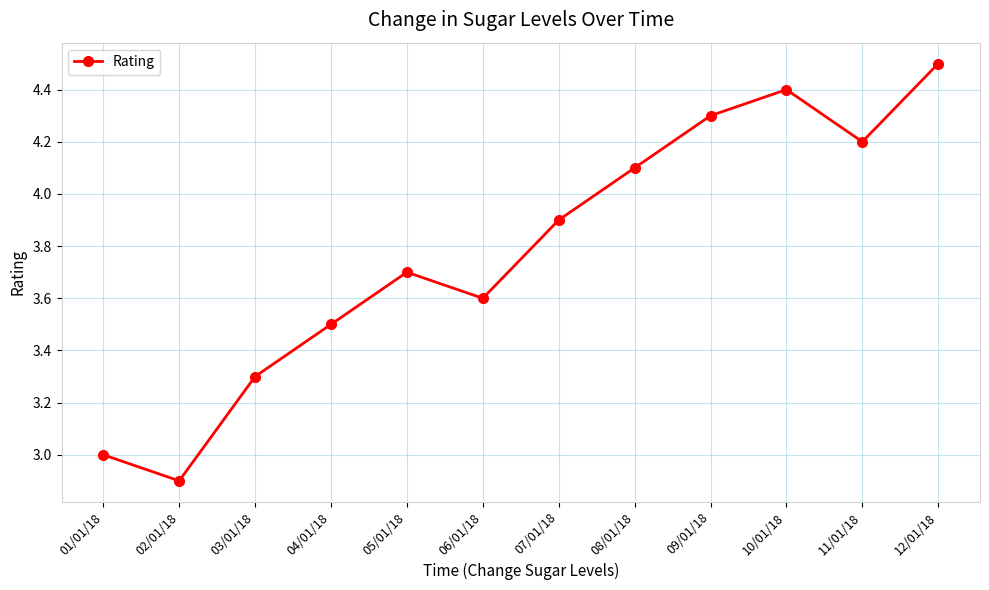

How many lines are shown in the chart?

1